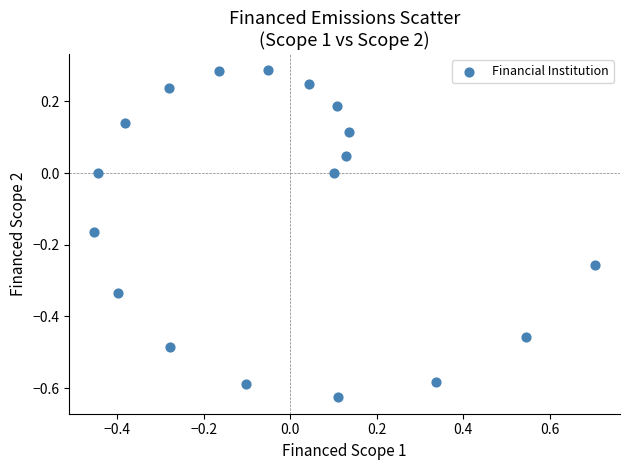

What is the range of X values (max minus min)?

1.2